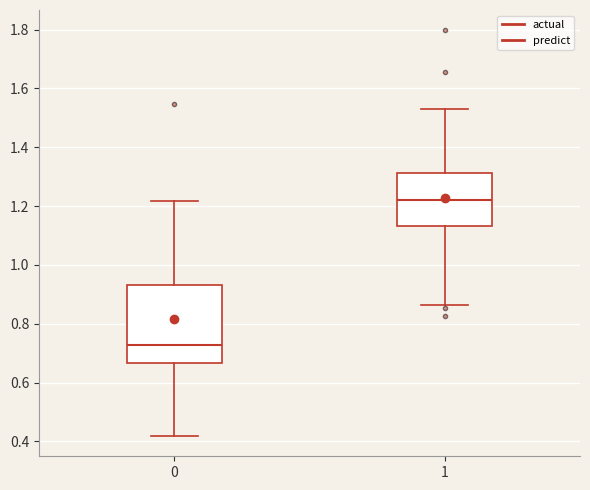

Reading left to right, transcribe this box plot: for each box, give where its median line is, the range the box spans, and where its two whiskers end, as read against the y-axis. The values are not printed on the chart, so give them approximately, as read against the axis.

0: median 0.72, box 0.66 to 0.94, whiskers 0.42 to 1.22
1: median 1.22, box 1.14 to 1.32, whiskers 0.86 to 1.54